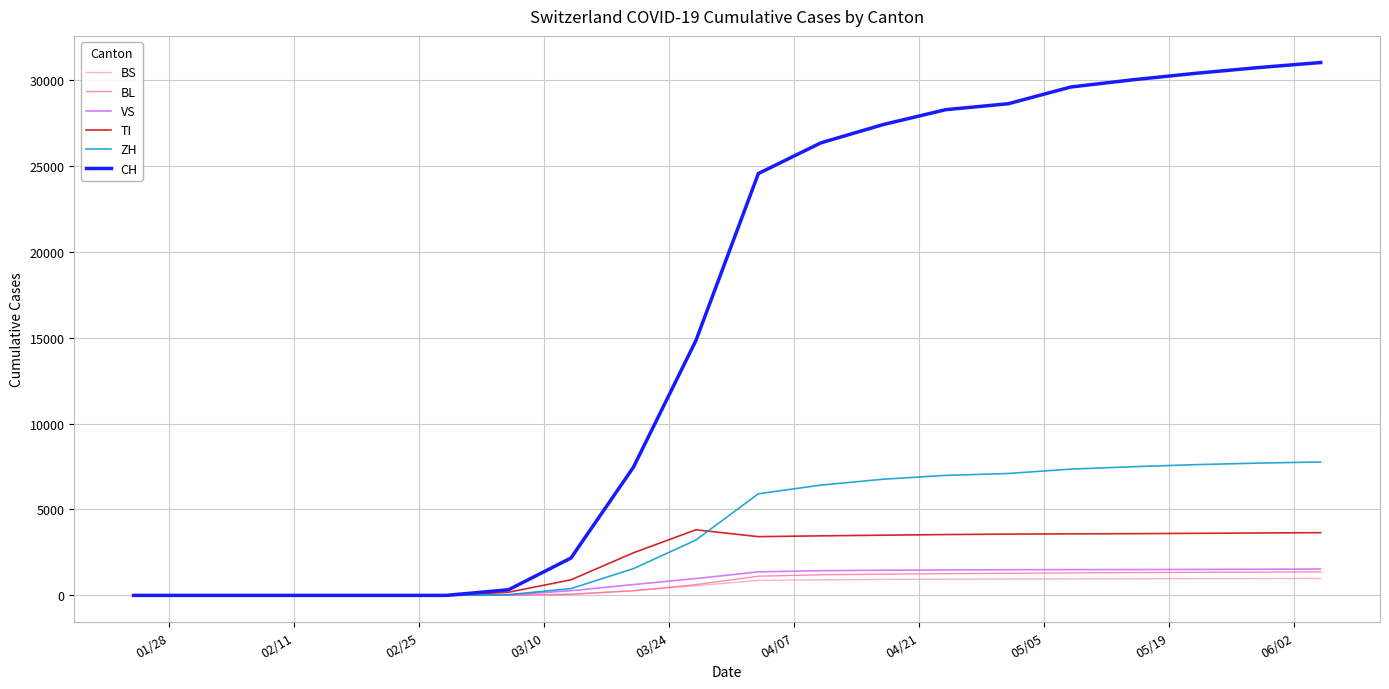

What is the maximum value shown in the chart?

31011